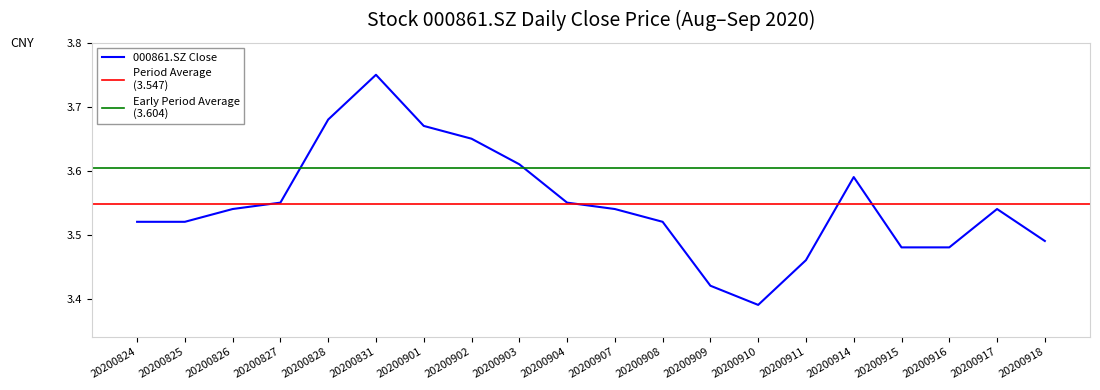

Which category has the lowest value across all series?

20200910